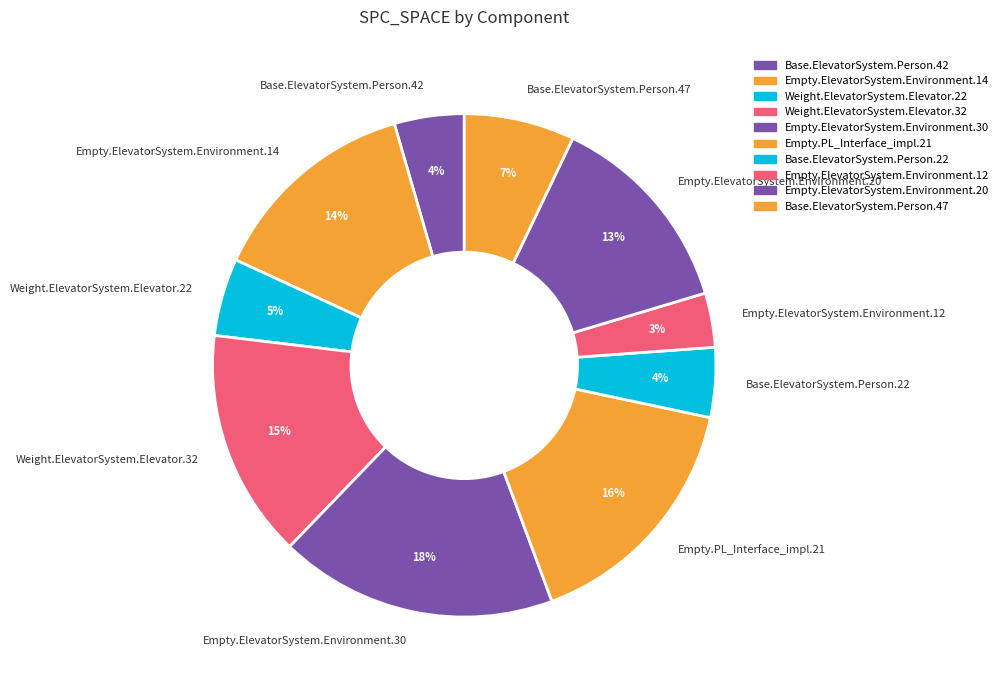

Is it true that Empty.ElevatorSystem.Environment.20 is 13% of the pie?

True